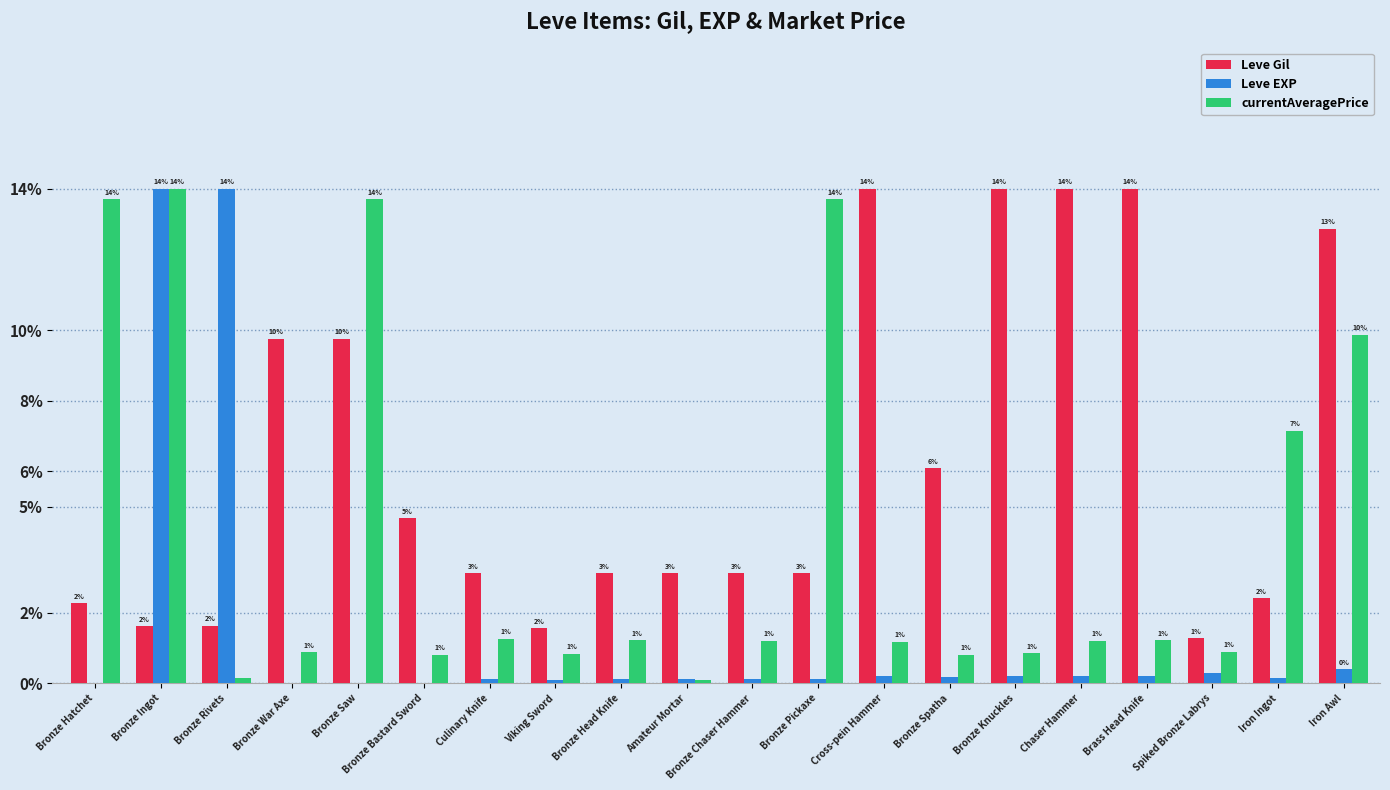

How many groups of bars are there?

20